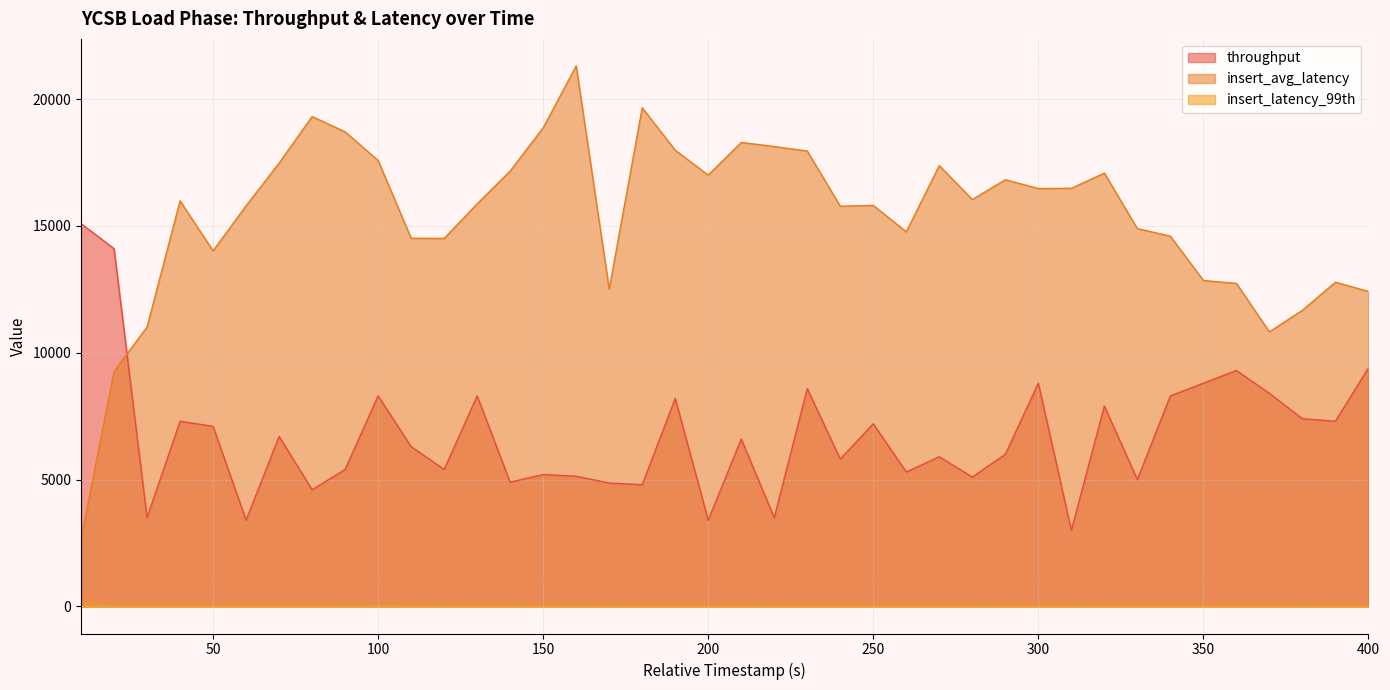

Reading left to right, extract all data points from this chart.

throughput: 10=15088.5	20=14101.4	30=3500.0	40=7300.0	50=7100.0	60=3400.0	70=6700.0	80=4600.0	90=5400.0	100=8300.0	110=6300.0	120=5400.0	130=8300.0	140=4900.0	150=5200.0	160=5133.5	170=4866.5	180=4800.0	190=8200.0	200=3400.0	210=6600.0	220=3500.0	230=8587.6	240=5812.4	250=7200.0	260=5300.0	270=5900.0	280=5100.0	290=6000.0	300=8800.0	310=3000.0	320=7900.0	330=5000.0	340=8300.0	350=8800.0	360=9300.0	370=8400.0	380=7400.0	390=7300.0	400=9400.0
insert_avg_latency: 10=2653.8	20=9261.7	30=11011.8	40=15987.3	50=14017.1	60=15792.2	70=17473.2	80=19309.9	90=18707.0	100=17575.6	110=14513.7	120=14505.7	130=15867.8	140=17161.6	150=18866.7	160=21305.3	170=12504.6	180=19655.0	190=17983.3	200=17000.8	210=18288.6	220=18127.4	230=17952.4	240=15775.8	250=15808.7	260=14764.6	270=17377.0	280=16038.4	290=16820.8	300=16472.2	310=16483.2	320=17079.8	330=14892.6	340=14595.9	350=12847.9	360=12734.0	370=10824.1	380=11675.7	390=12779.1	400=12417.0
insert_latency_99th: 10=111.0	20=27.0	30=25.0	40=28.0	50=30.0	60=28.0	70=27.0	80=29.0	90=31.0	100=38.0	110=29.0	120=30.0	130=29.0	140=31.0	150=32.0	160=32.0	170=30.0	180=28.0	190=30.0	200=33.0	210=27.0	220=33.0	230=28.0	240=27.0	250=28.0	260=27.0	270=26.0	280=31.0	290=29.0	300=26.0	310=33.0	320=29.0	330=28.0	340=28.0	350=29.0	360=29.0	370=28.0	380=29.0	390=30.0	400=29.0